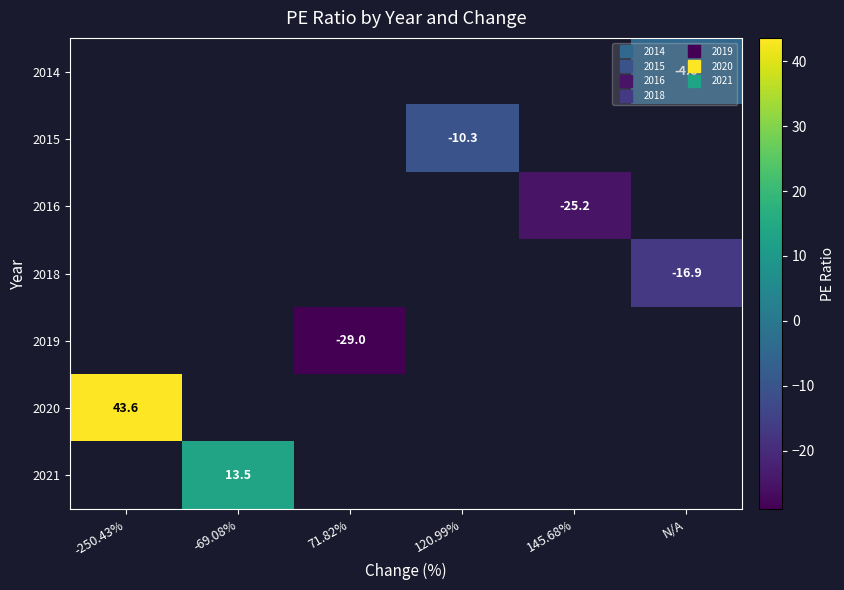

True or false: 2019 has a value of -17.6 at 71.82%.

False